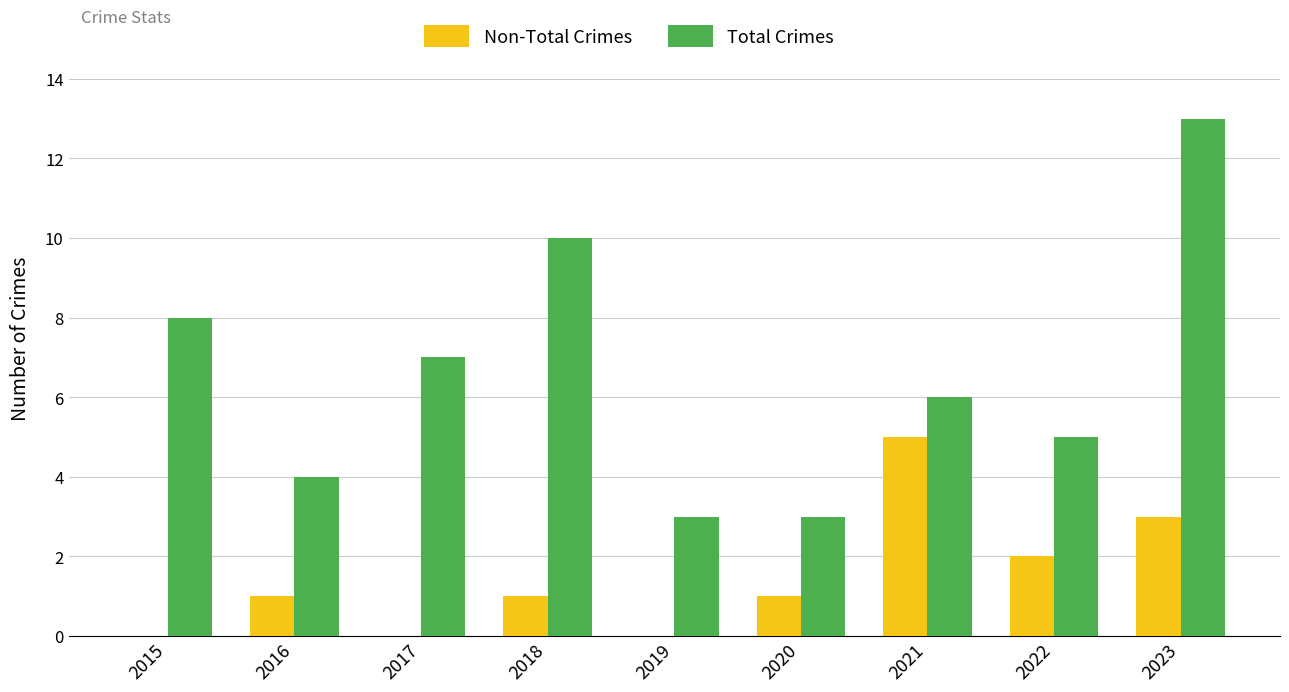

Is it true that Total Crimes equals 3 at 2019?

True